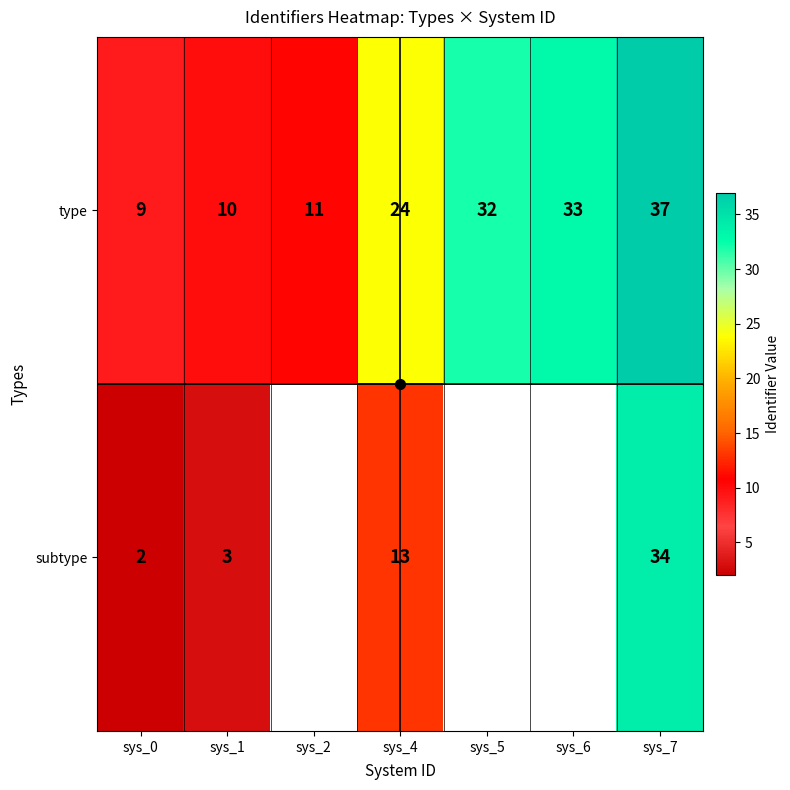

Which series has the largest total across all categories?

type